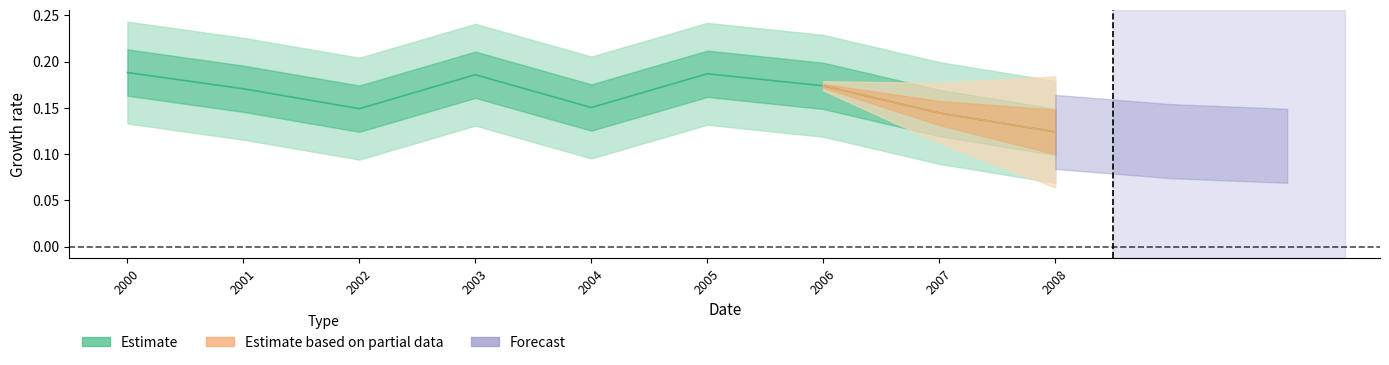

Between 2007 and 2001, which is larger?

2001